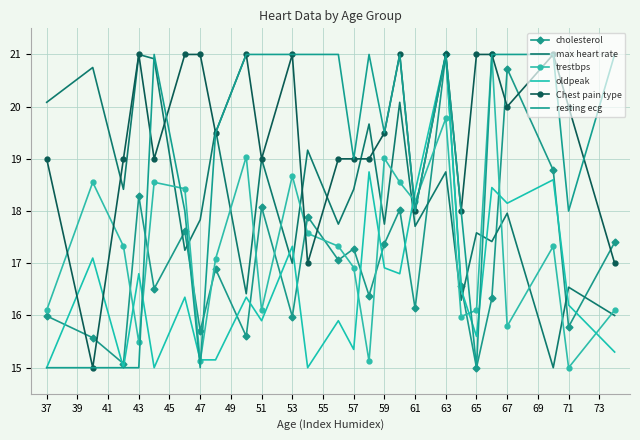

How many distinct data groups are displayed?

6